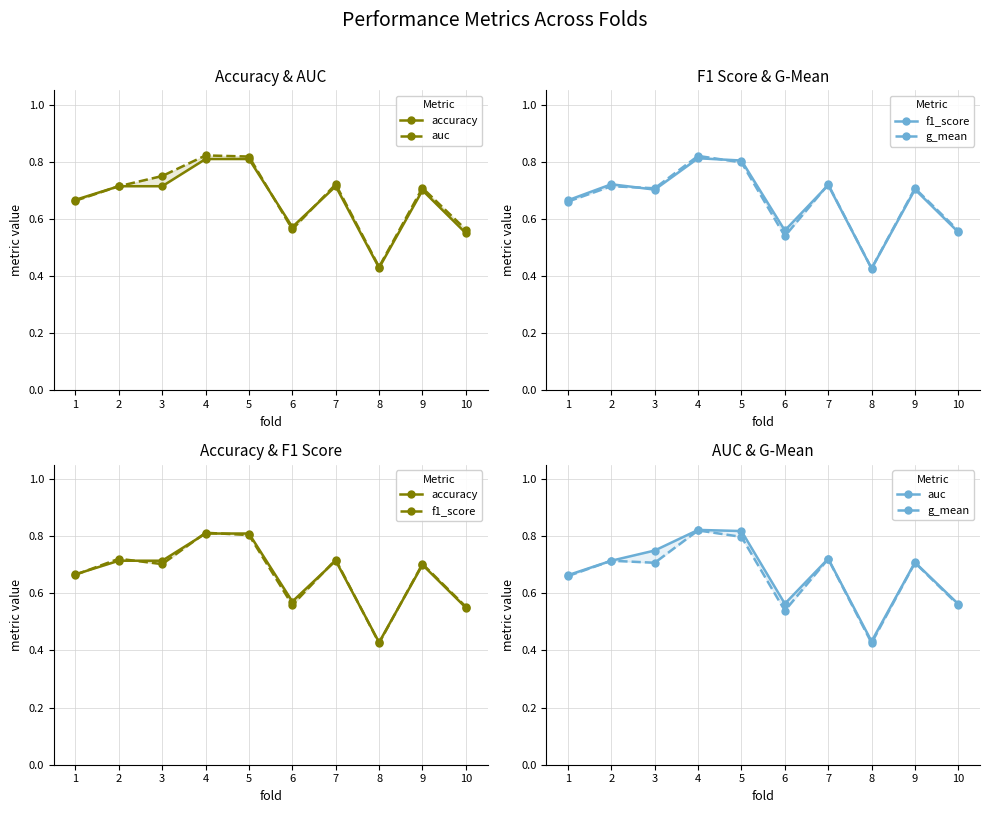

At how many categories does at least one series exceed 0?

10